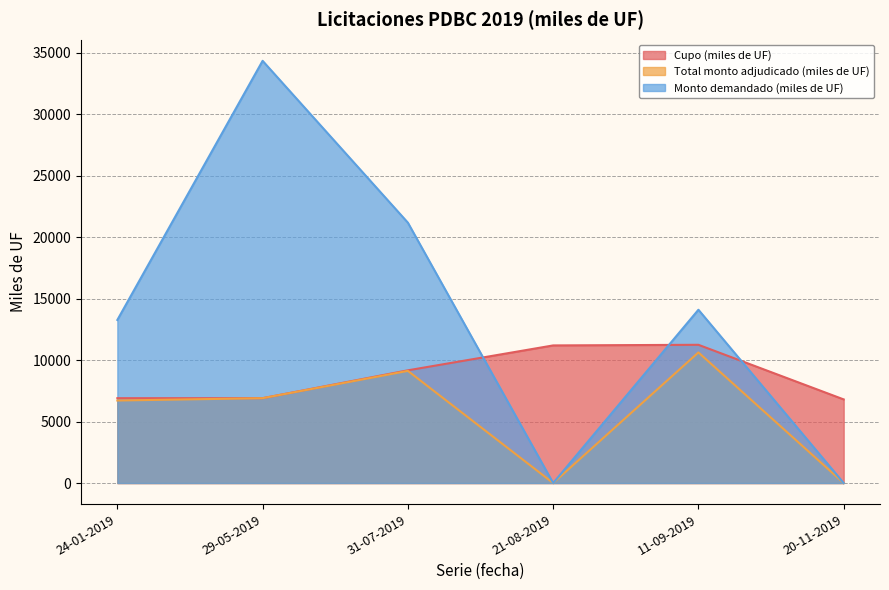

Which category has the lowest value in the Monto demandado (miles de UF) series?

21-08-2019